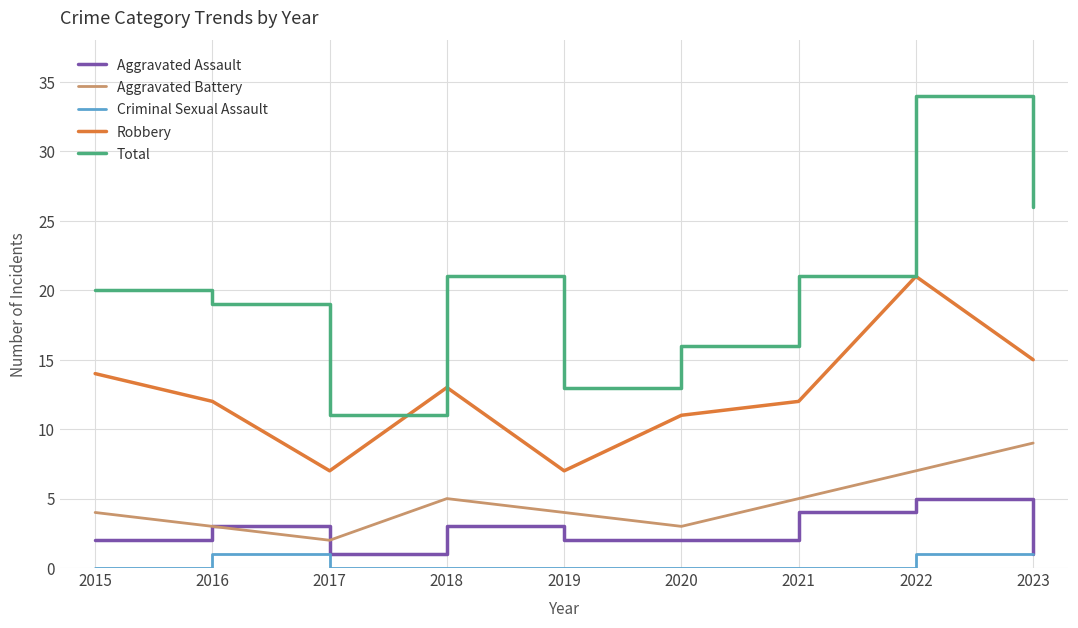

Rank the series by their maximum value, from highest to lowest.

Total, Robbery, Aggravated Battery, Aggravated Assault, Criminal Sexual Assault